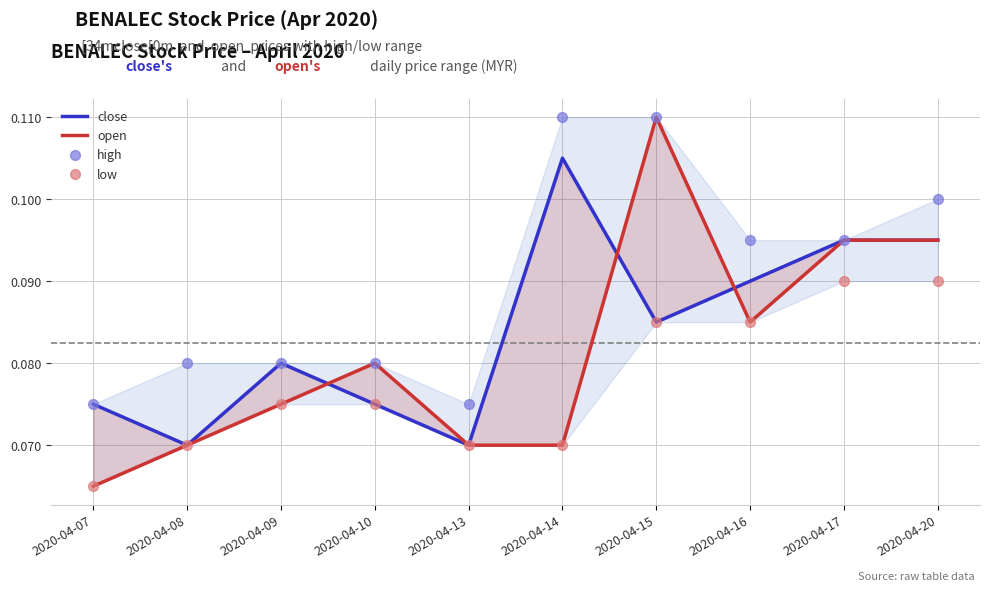

Which series contains the highest Y value?

open